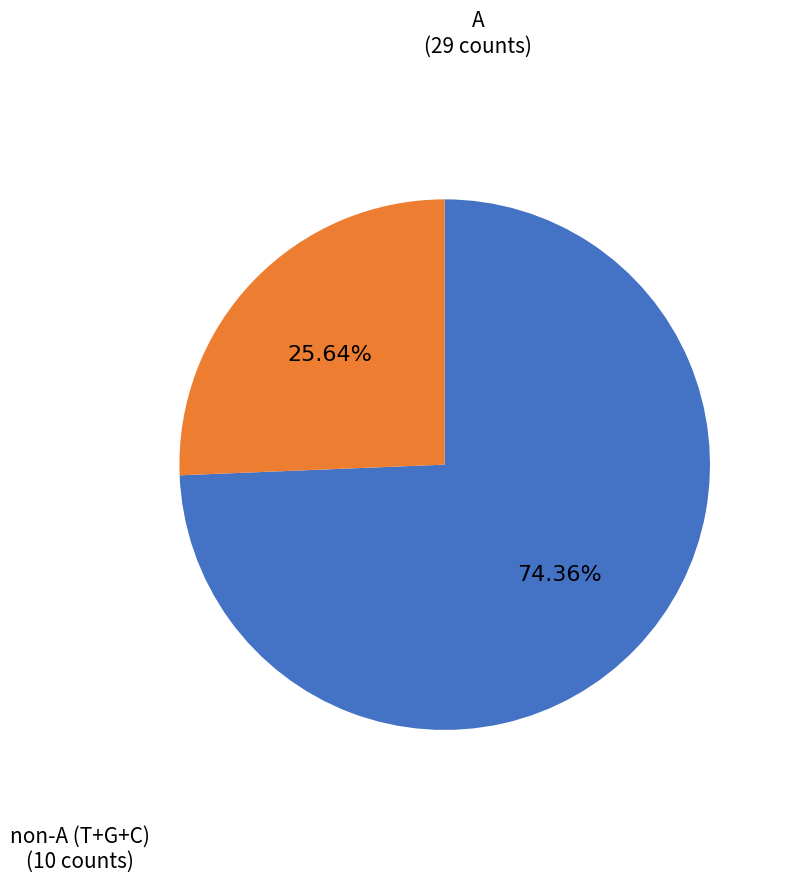

Does any single category account for the majority?

Yes